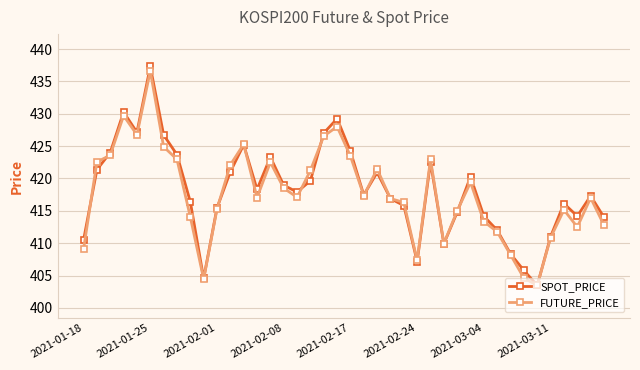

How many interior local valleys does the SPOT_PRICE series have?

9